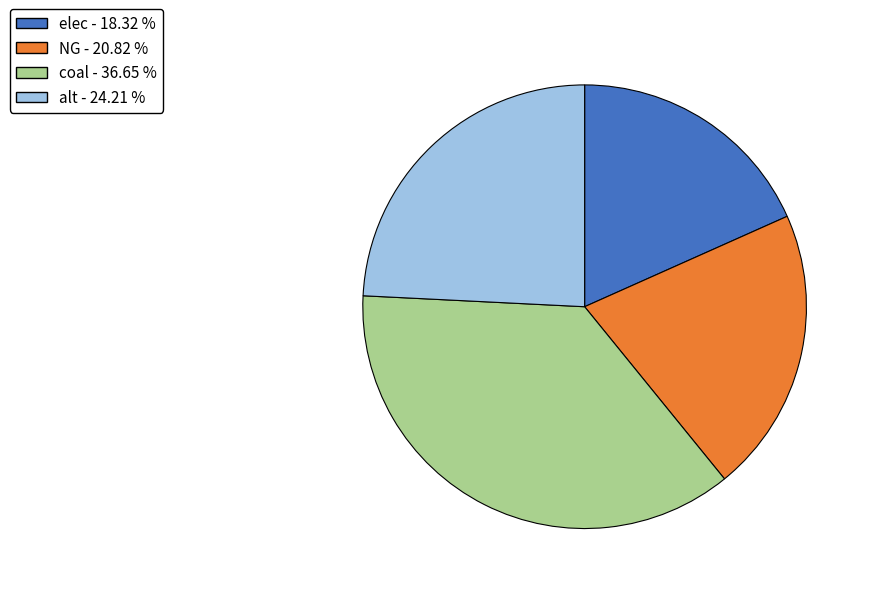

Is there a majority slice in this chart?

No